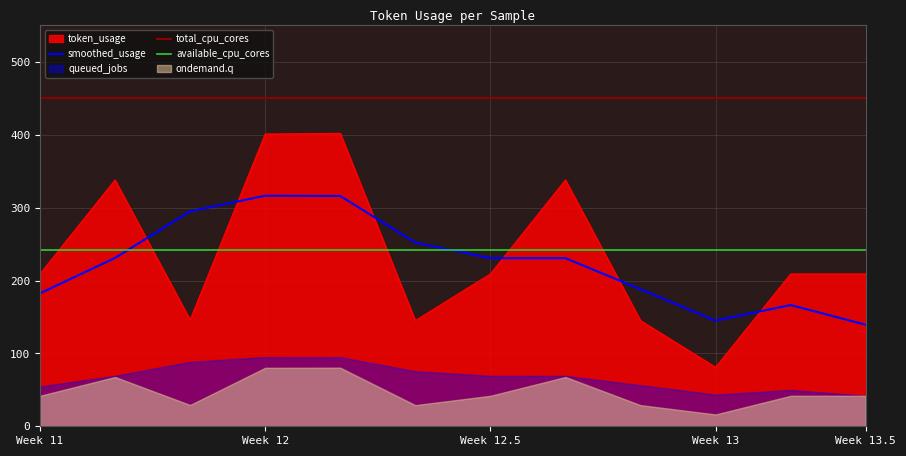

What is the difference between the maximum and second lowest values?

257